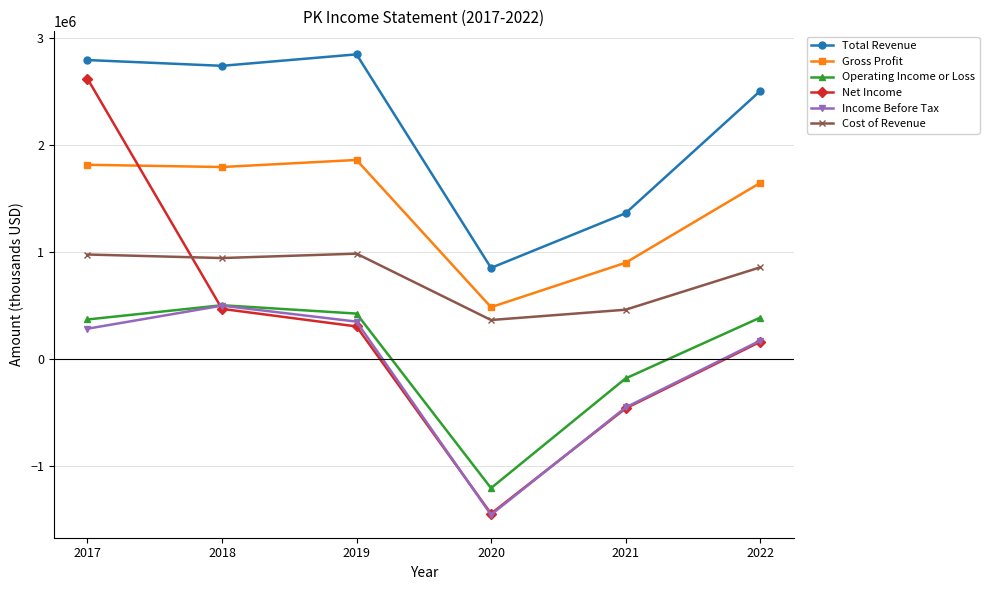

Rank the series at 2019 from lowest to highest value.

Net Income, Income Before Tax, Operating Income or Loss, Cost of Revenue, Gross Profit, Total Revenue